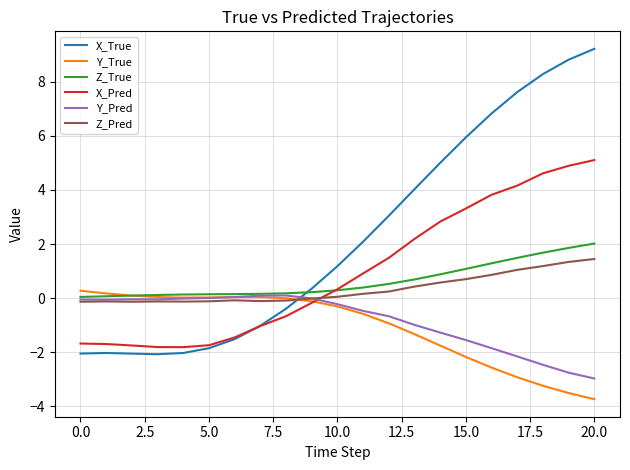

What is the greatest value displayed?

9.2